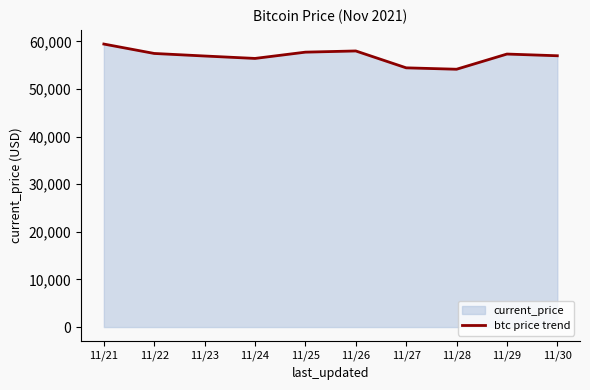

At which category does the data reach its first local valley?

11/24